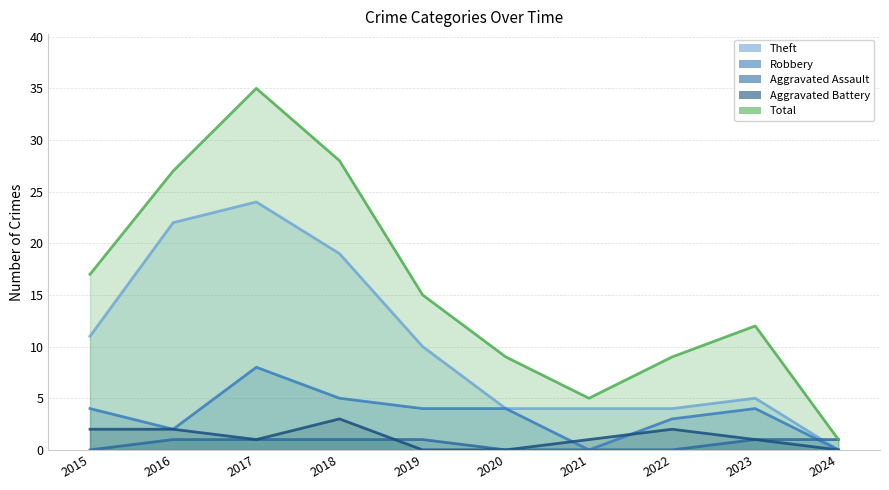

Which series has the largest total across all categories?

Total